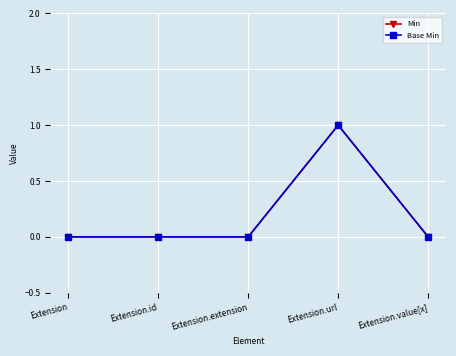

What is the sum of all Base Min values?

1